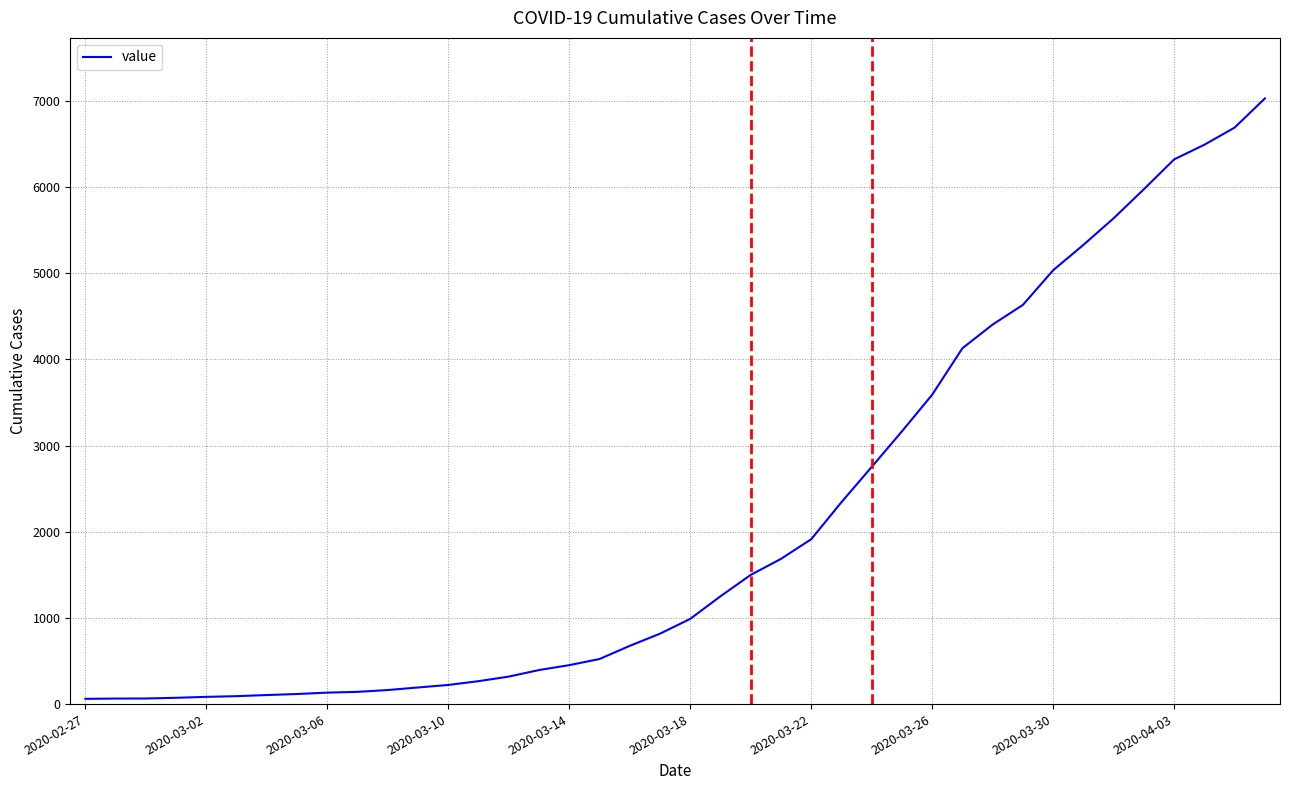

What is the difference between the maximum and minimum values?

6966